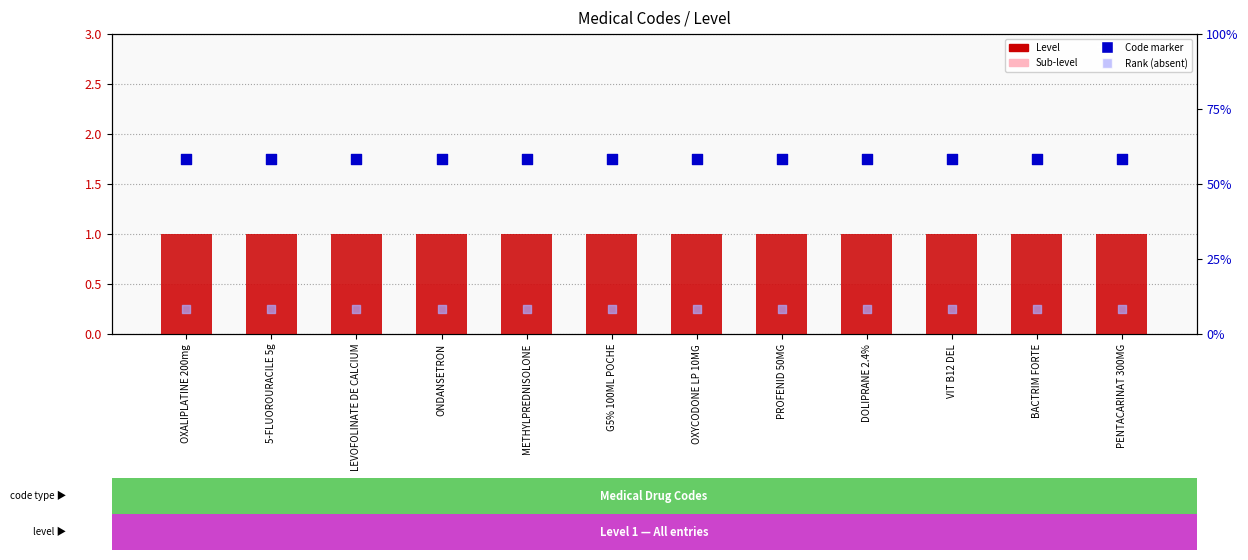

Which series has the largest total across all categories?

Code marker